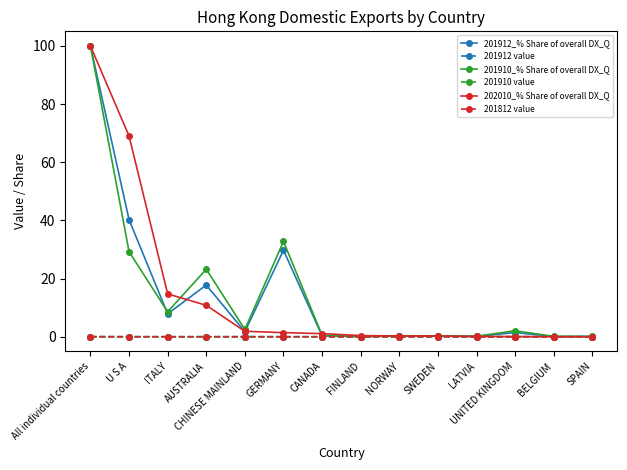

True or false: 201812 value has a value of 0.0 at SWEDEN.

True